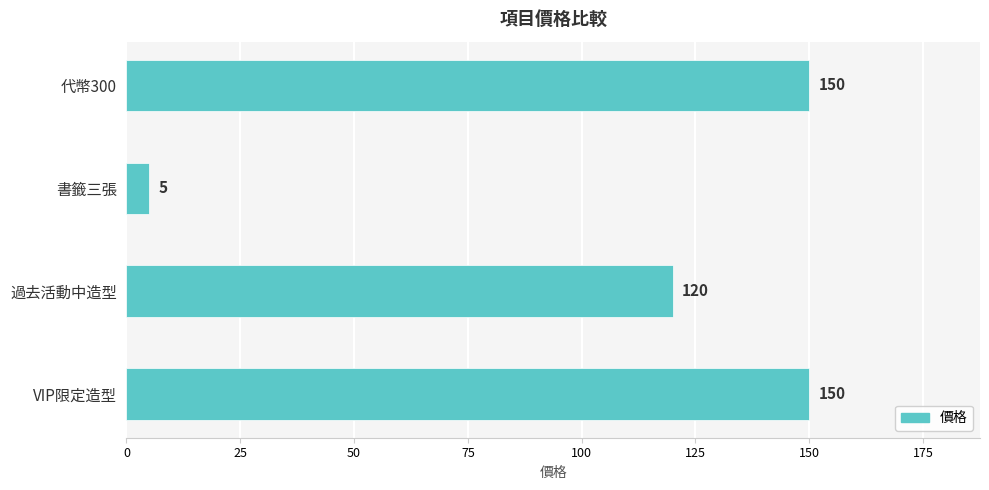

Count the values in the range 120 to 150.

3